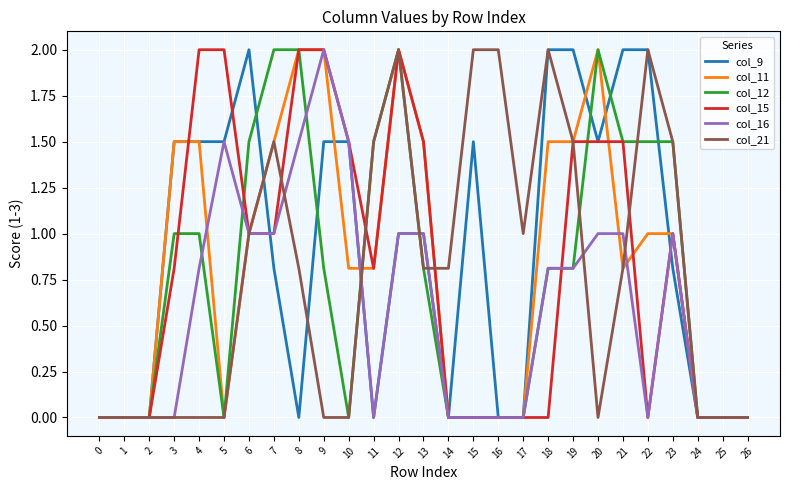

What is the spread (max minus min) of values at 8?

2.0